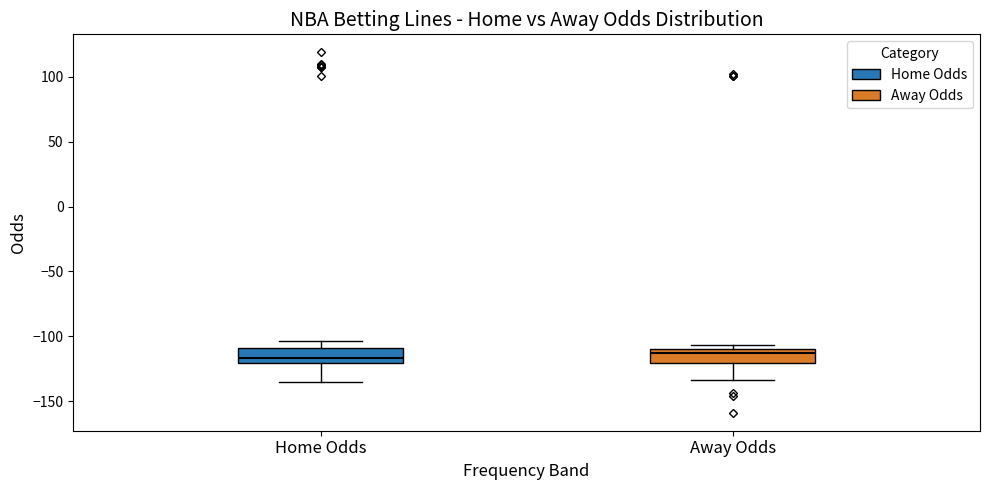

Reading left to right, transcribe this box plot: for each box, give where its median line is, the range the box spans, and where its two whiskers end, as read against the y-axis. The values are not printed on the chart, so give them approximately, as read against the axis.

Home Odds: median -115, box -120 to -110, whiskers -135 to -105
Away Odds: median -115, box -120 to -110, whiskers -135 to -105